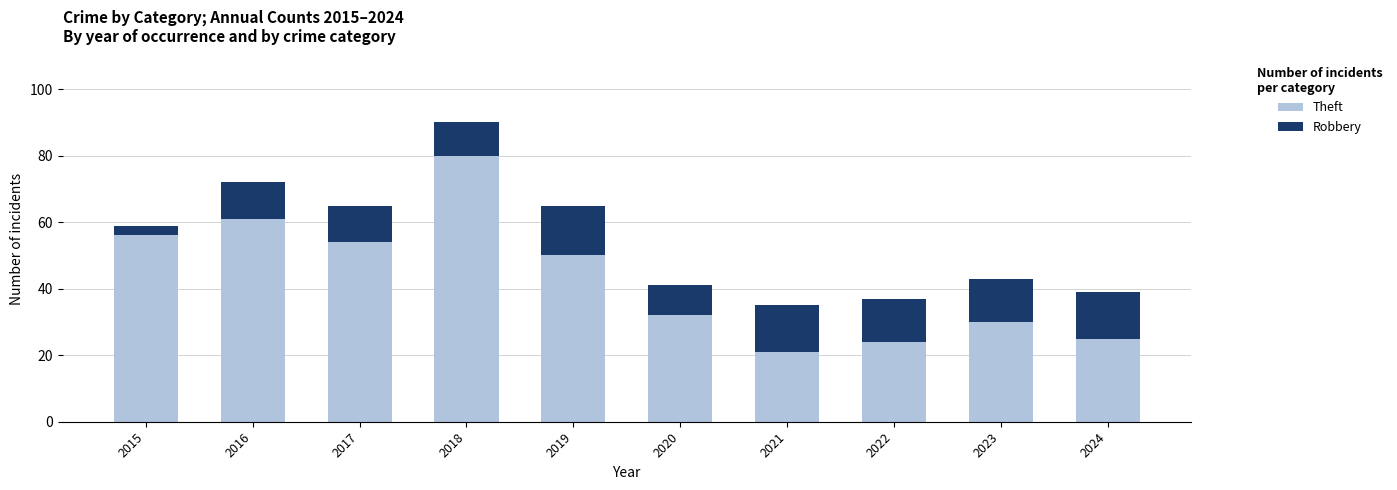

What is the sum of all Theft values?

433